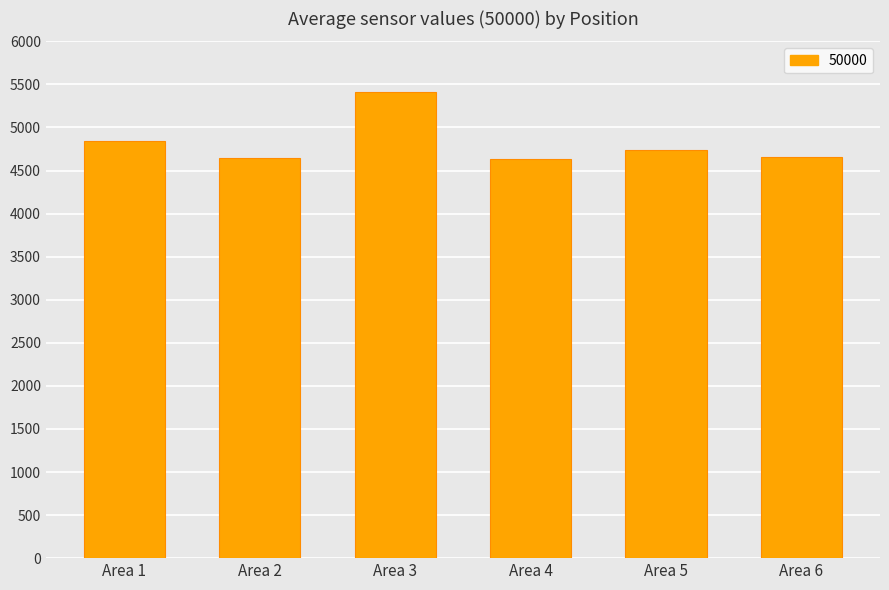

What is the value of the 4th bar from the left?

4635.3